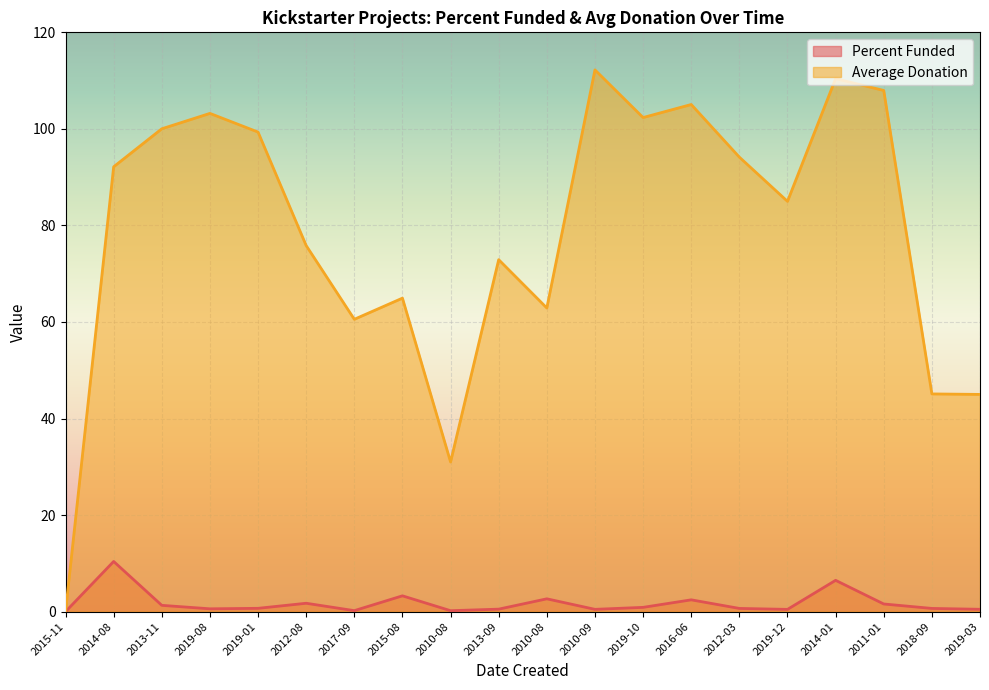

Reading left to right, extract all data points from this chart.

Percent Funded: 0.0	10.4	1.3	0.6	0.7	1.7	0.2	3.3	0.2	0.5	2.7	0.5	0.9	2.5	0.7	0.5	6.5	1.6	0.7	0.5
Average Donation: 0.0	92.2	100.0	103.2	99.3	75.8	60.6	64.9	31.0	72.9	62.9	112.2	102.3	105.0	94.2	85.0	110.4	108.0	45.1	45.0